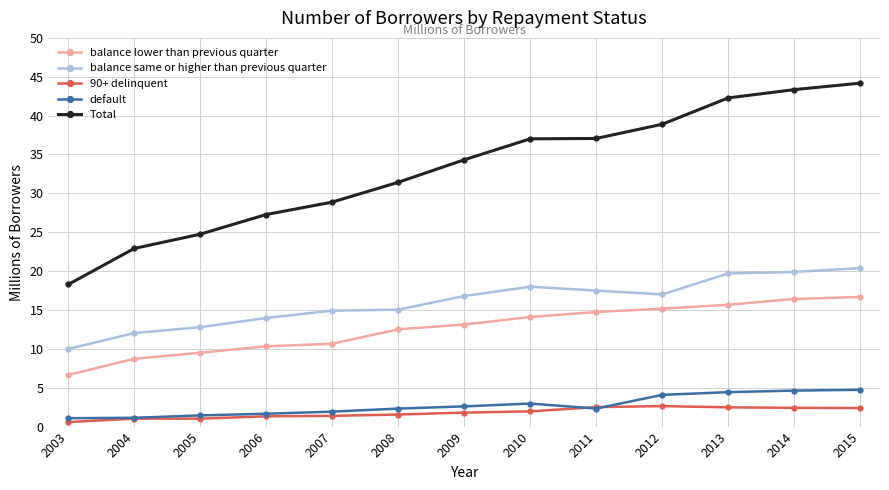

True or false: balance same or higher than previous quarter and default intersect in this chart.

False